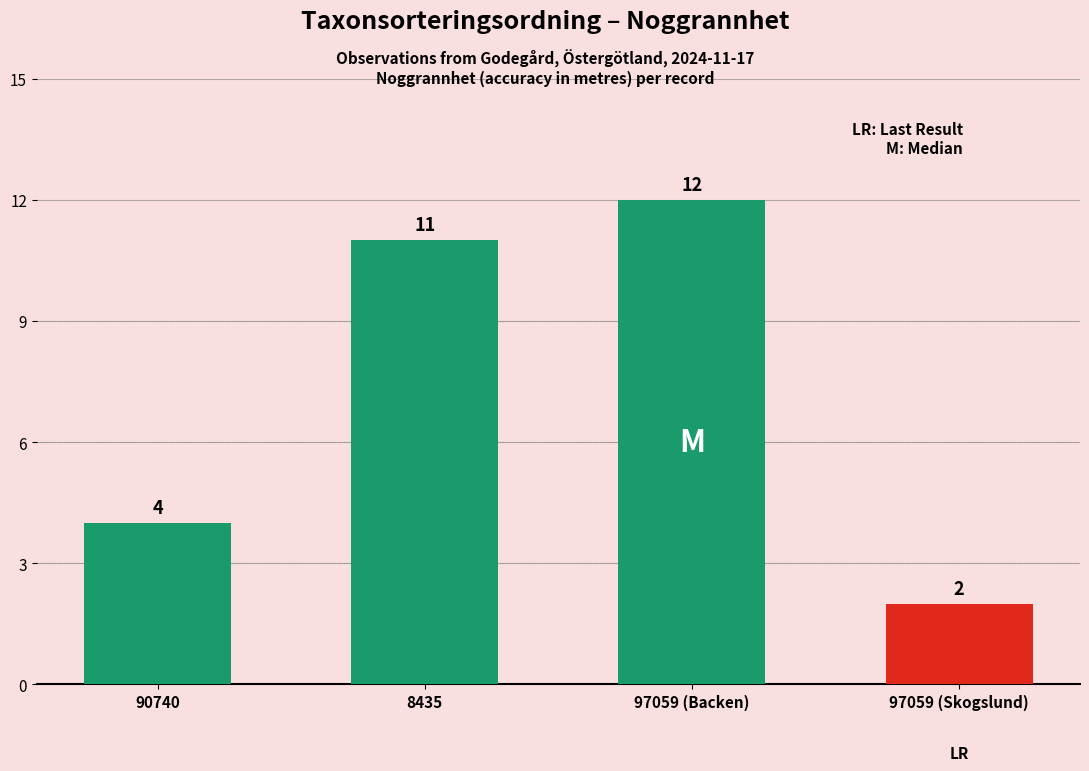

What is the difference between the values at 97059 (Skogslund) and 90740?

2